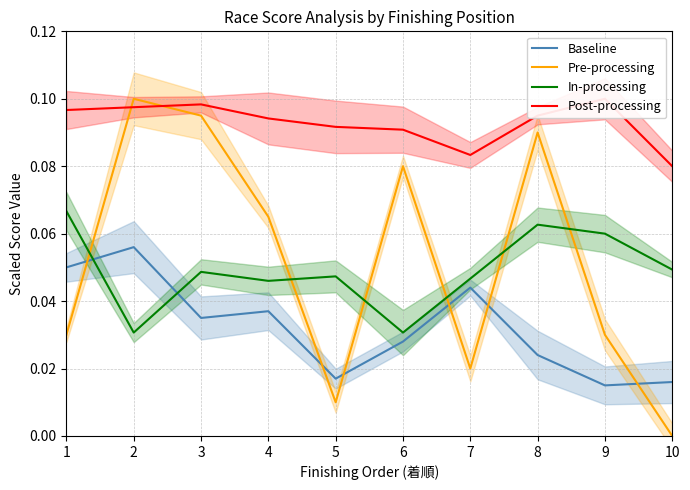

Which category has the lowest value across all series?

10